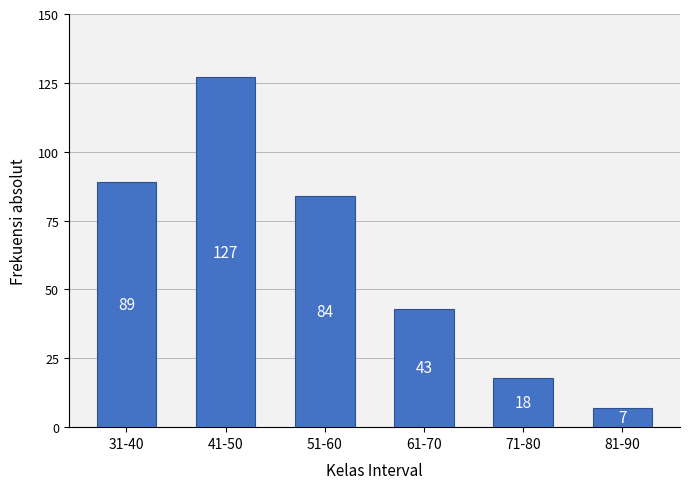

What is the ratio of the value at 71-80 to the value at 81-90?

2.6